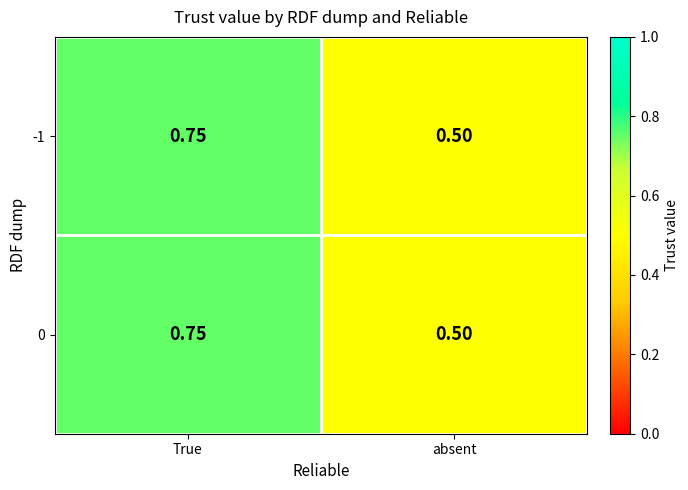

At which label is -1 closest to 0?

absent